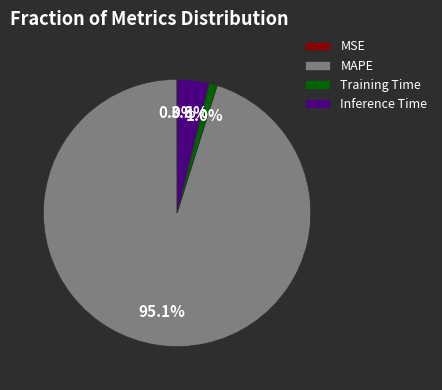

To the nearest percent, what is the difference between the largest and smallest slice percentages?

95%